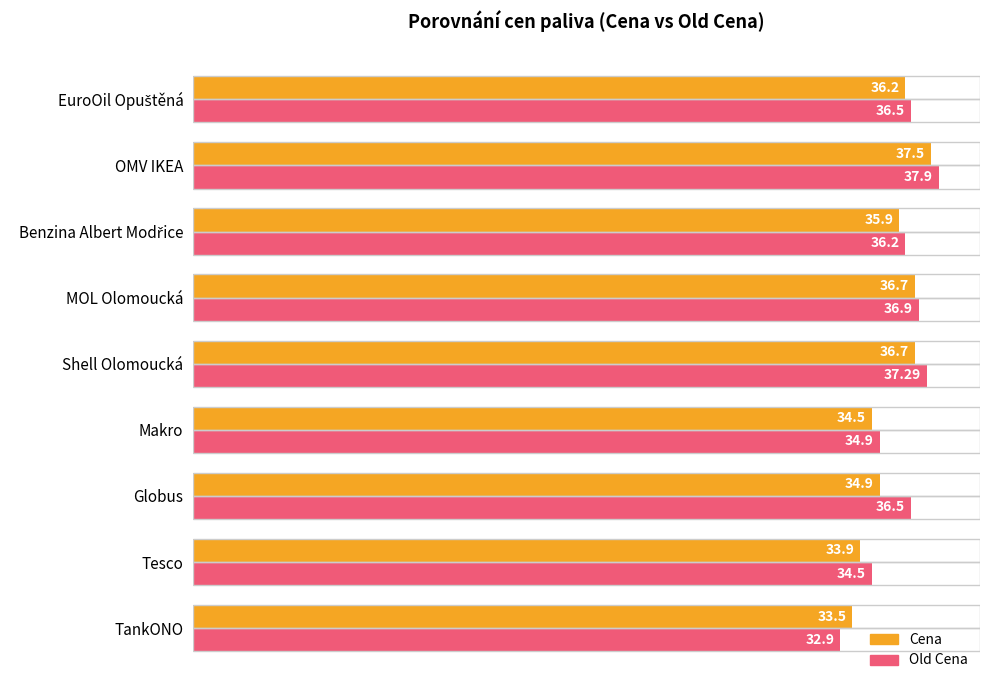

How many data points in Cena are less than 35?

4